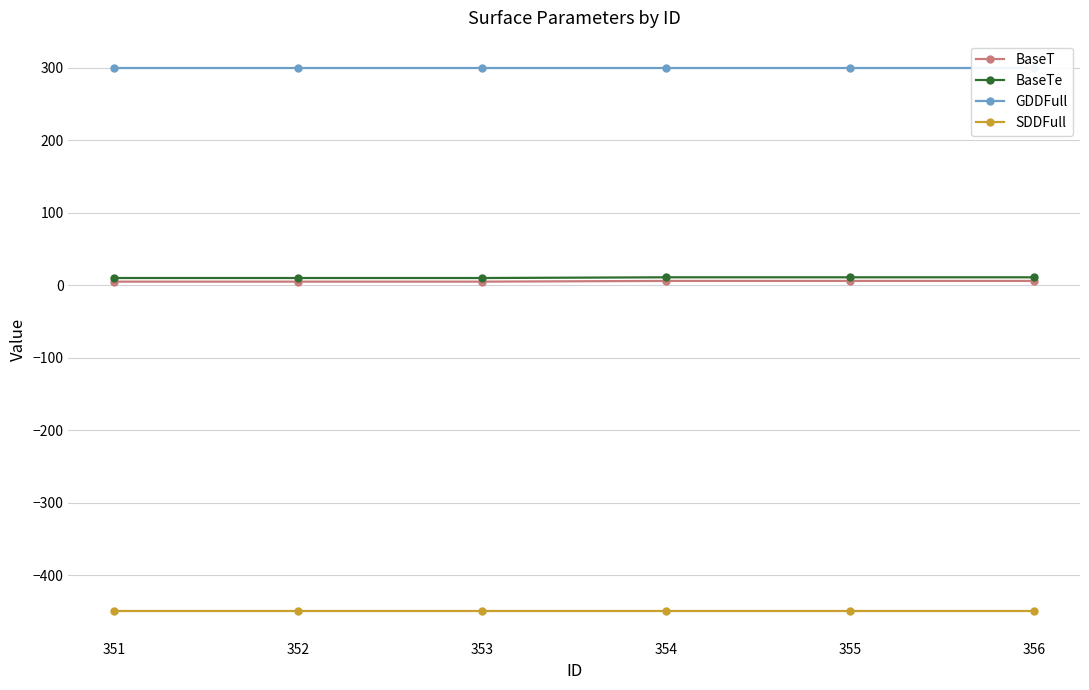

How many distinct data groups are displayed?

4